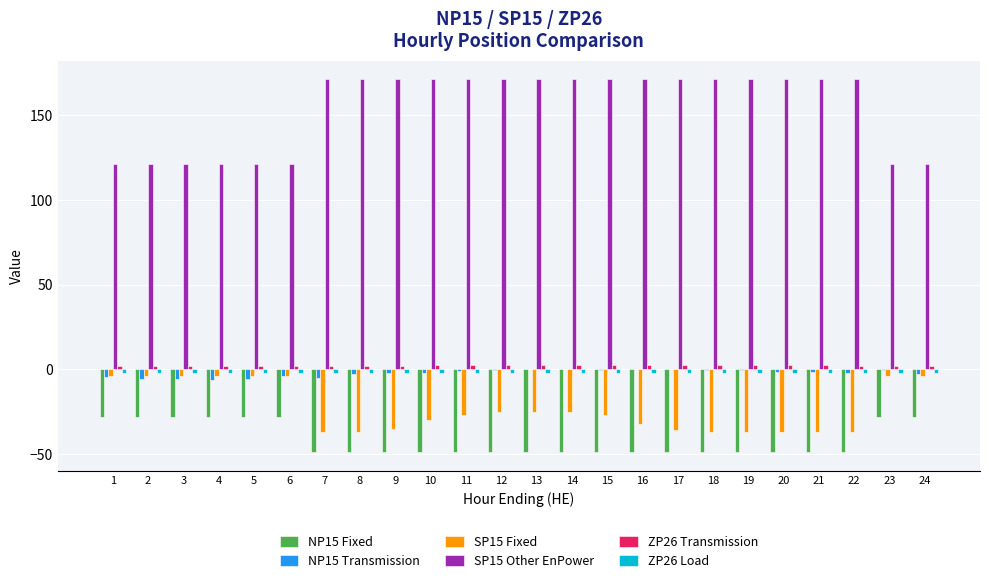

Which series has the largest total across all categories?

SP15 Other EnPower